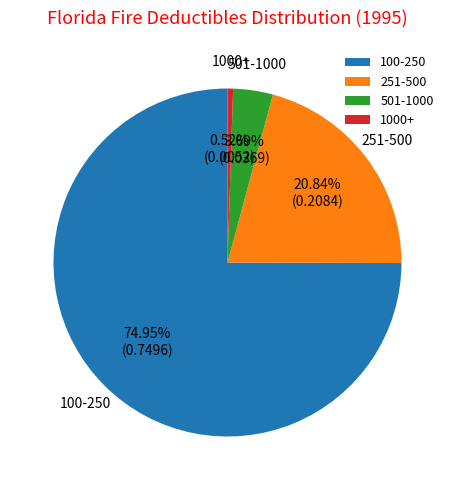

Rank the categories by value from lowest to highest.

1000+, 501-1000, 251-500, 100-250